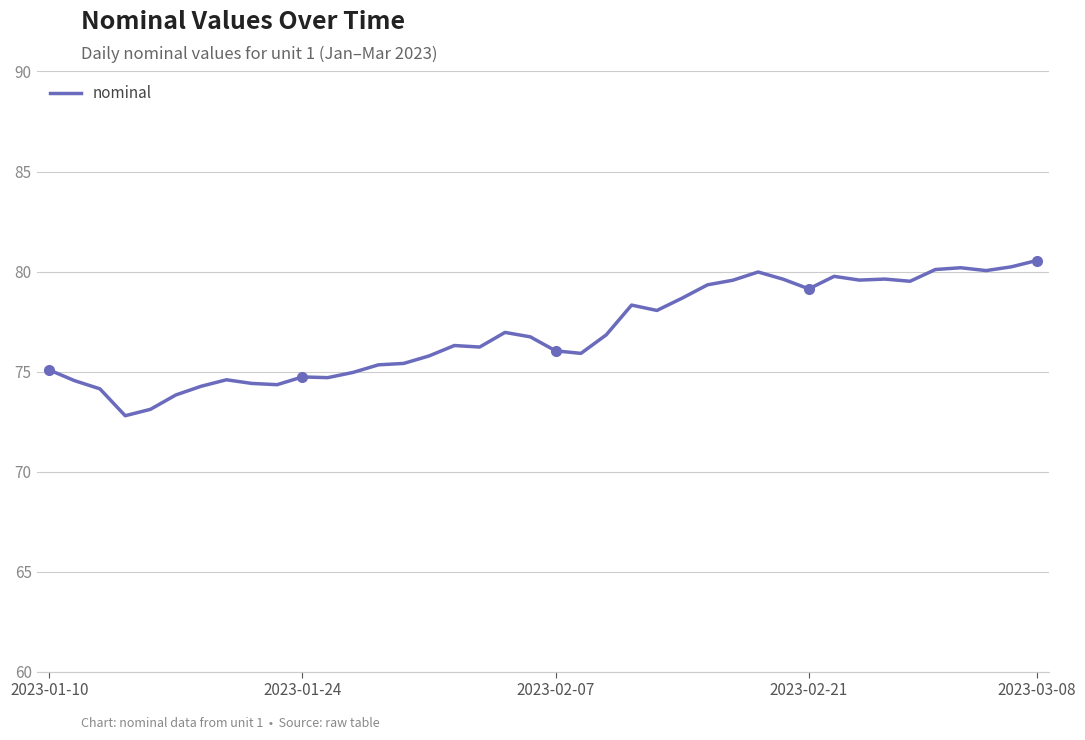

What is the difference between the maximum and minimum values?

7.8